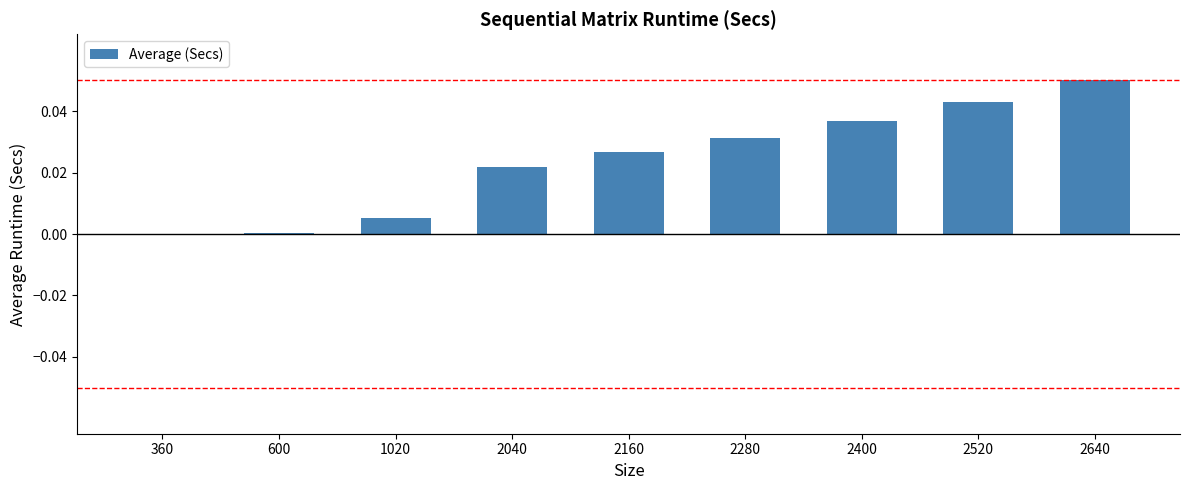

The chart shows a value of 0.0 at 2520. True or false?

True